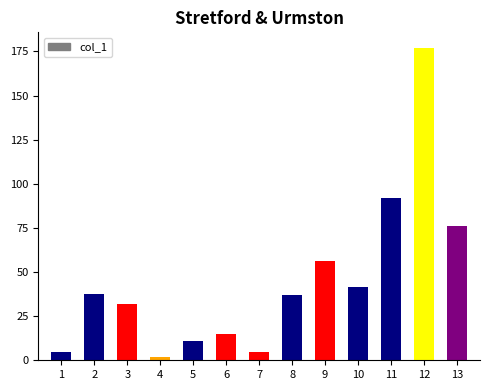

Which label corresponds to the smallest value in the chart?

4